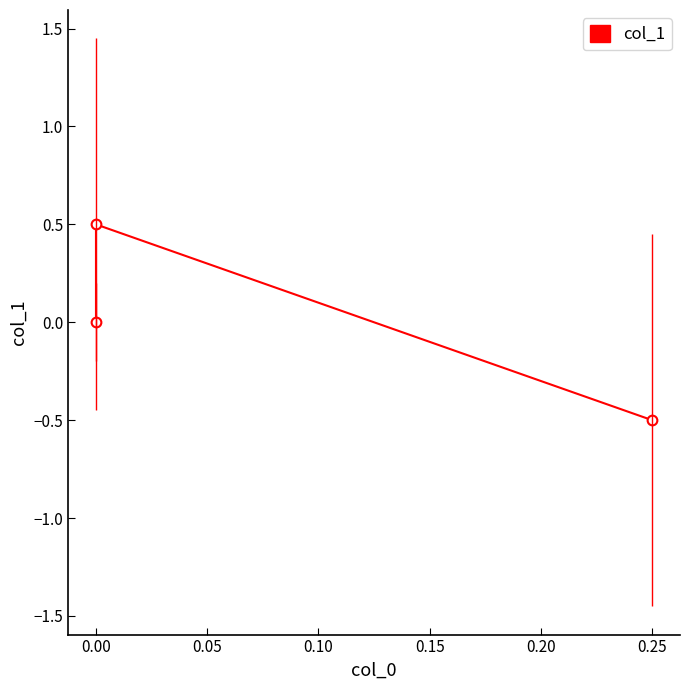

How many data points are above 0?

1